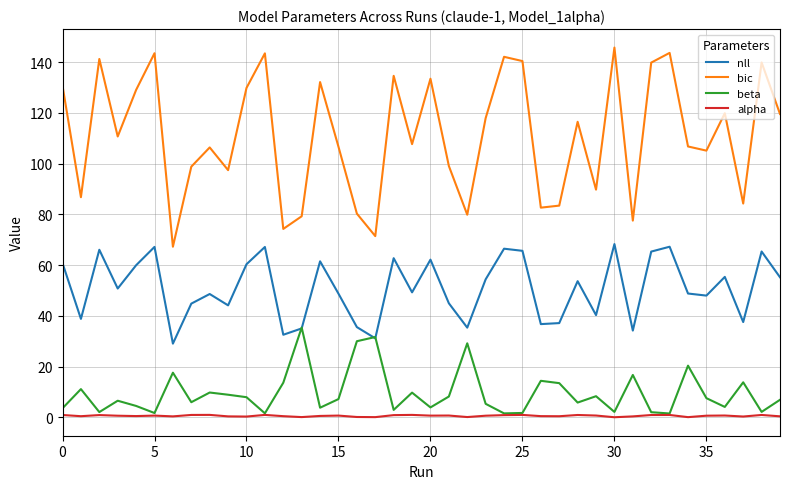

Which series has the largest range (max minus min)?

bic